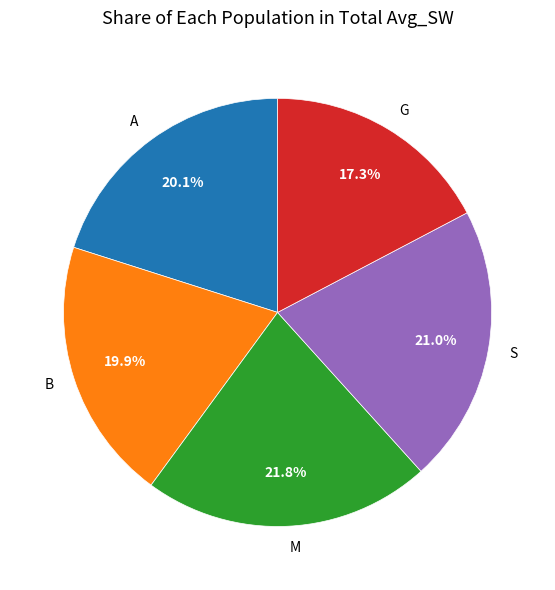

Which slice is the largest?

M